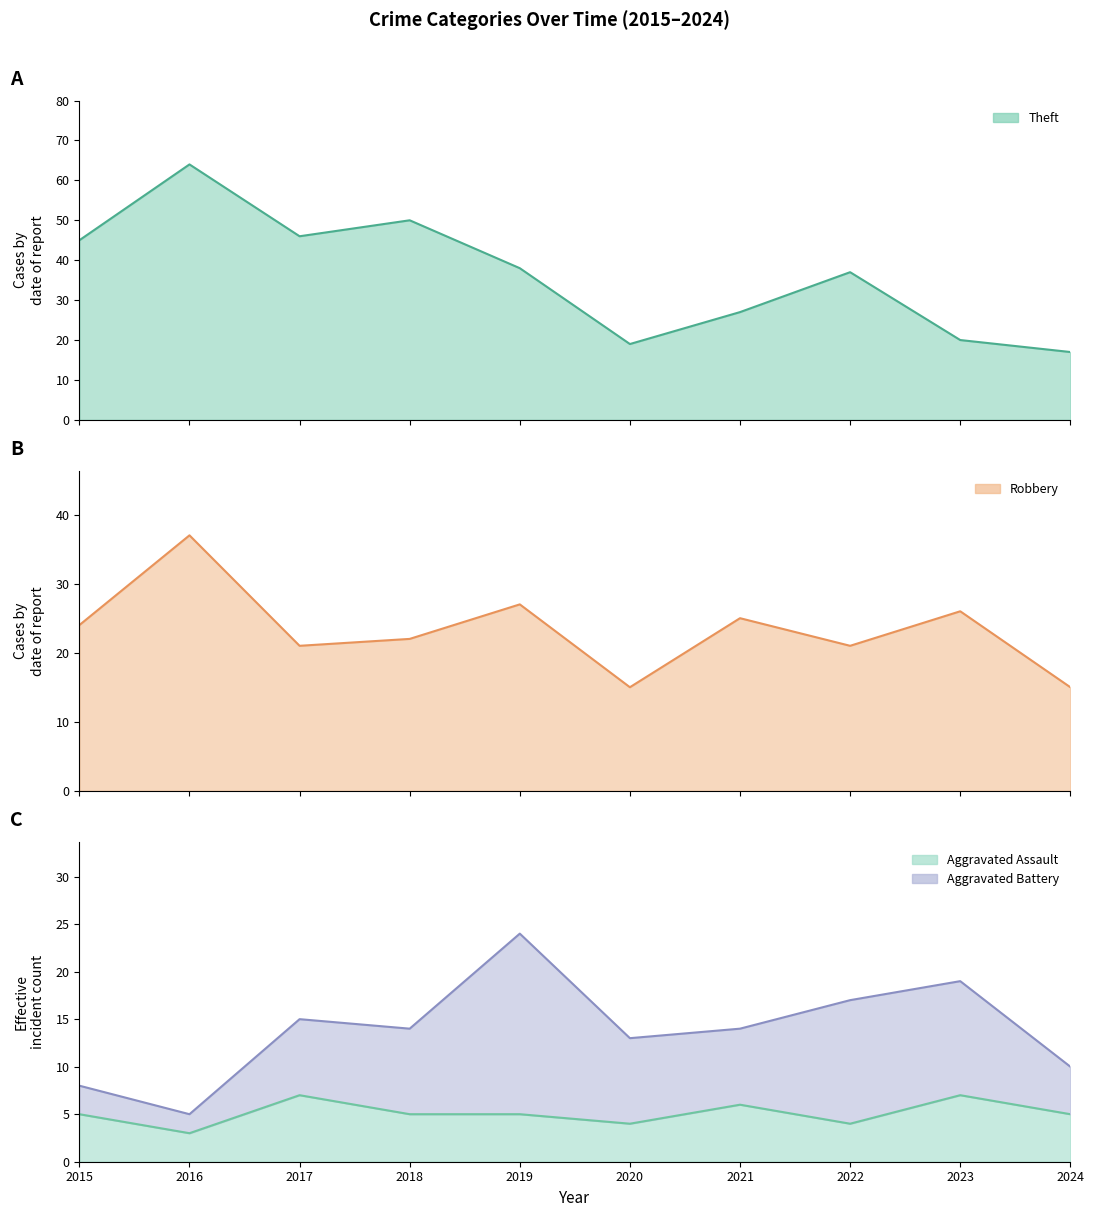

Between which two adjacent categories do Theft and Robbery first intersect?

2022 and 2023